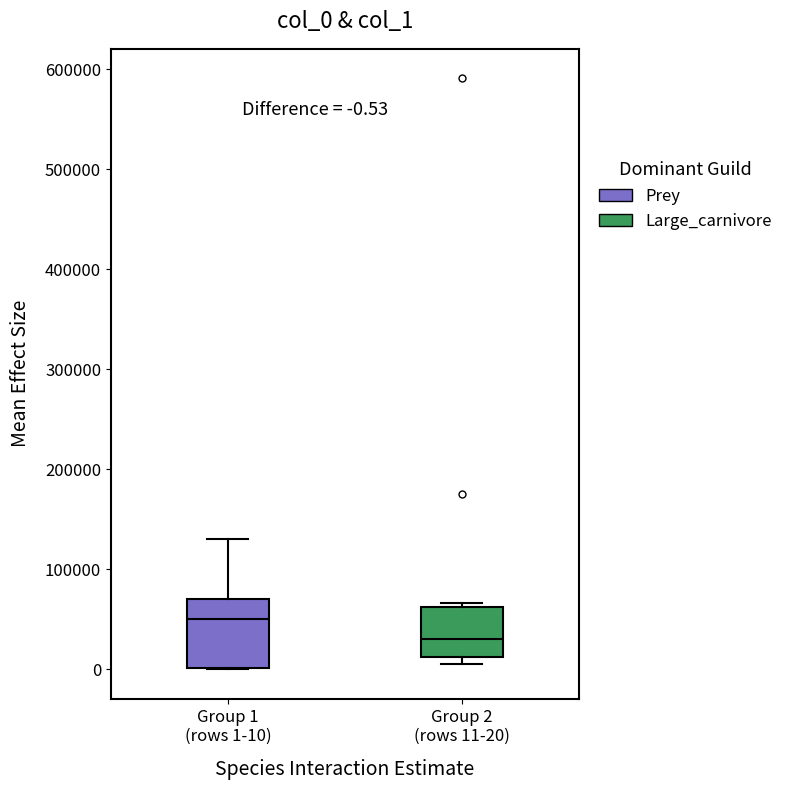

Which box's median line is the lowest?

Group 2 (rows 11-20)